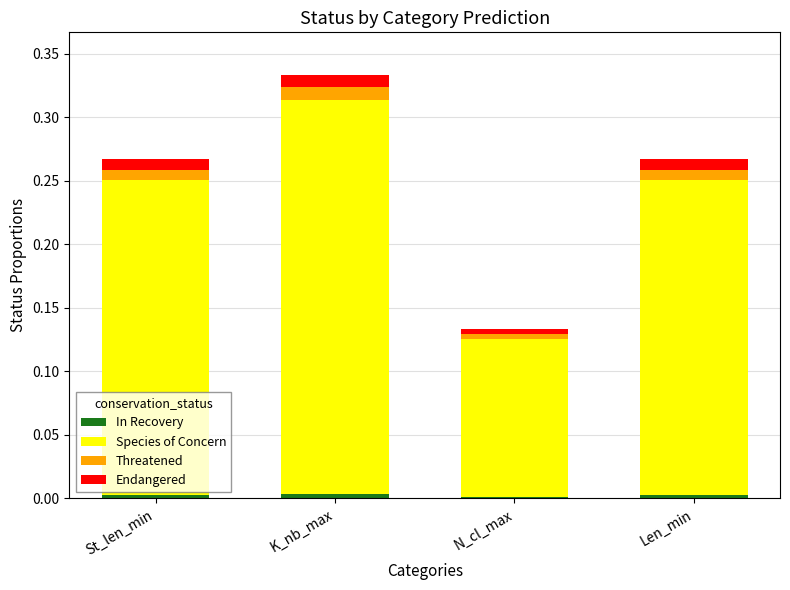

At which category is the sum across all series the highest?

K_nb_max